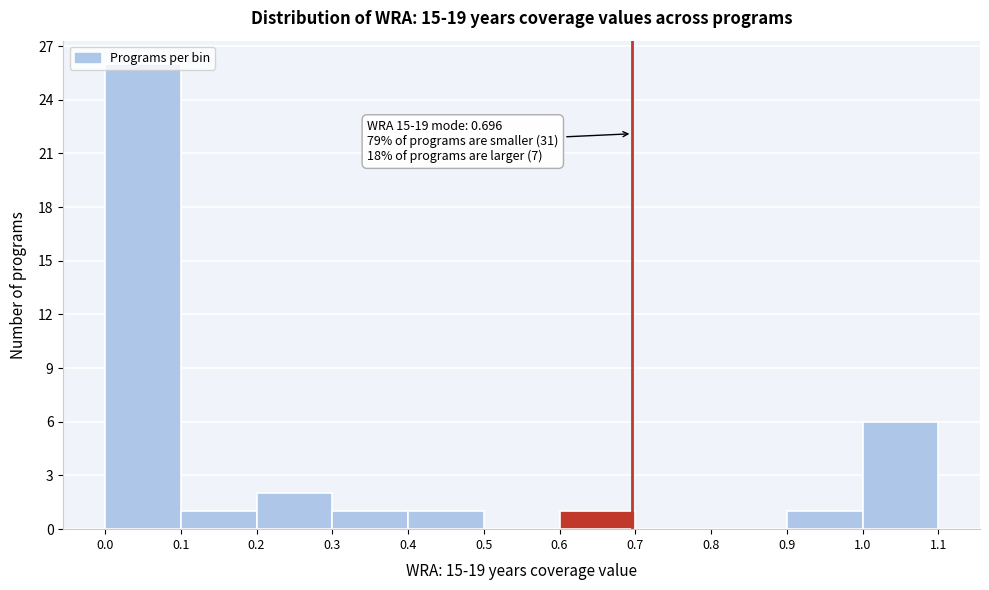

Which range on the x-axis has the tallest bar?

0.0 to 0.1